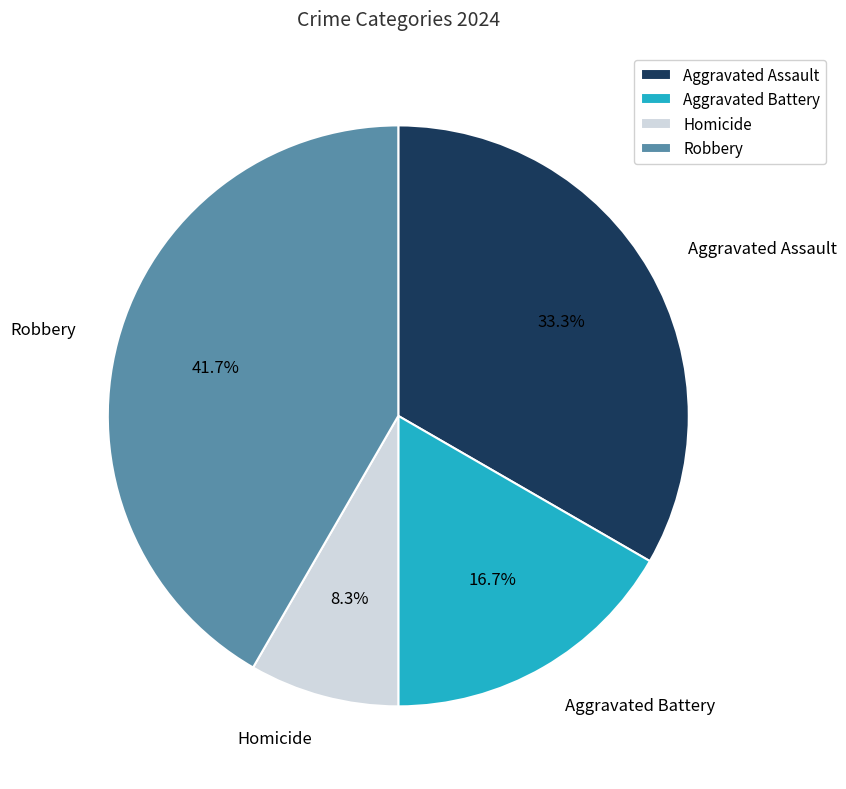

Count the number of slices in the pie.

4